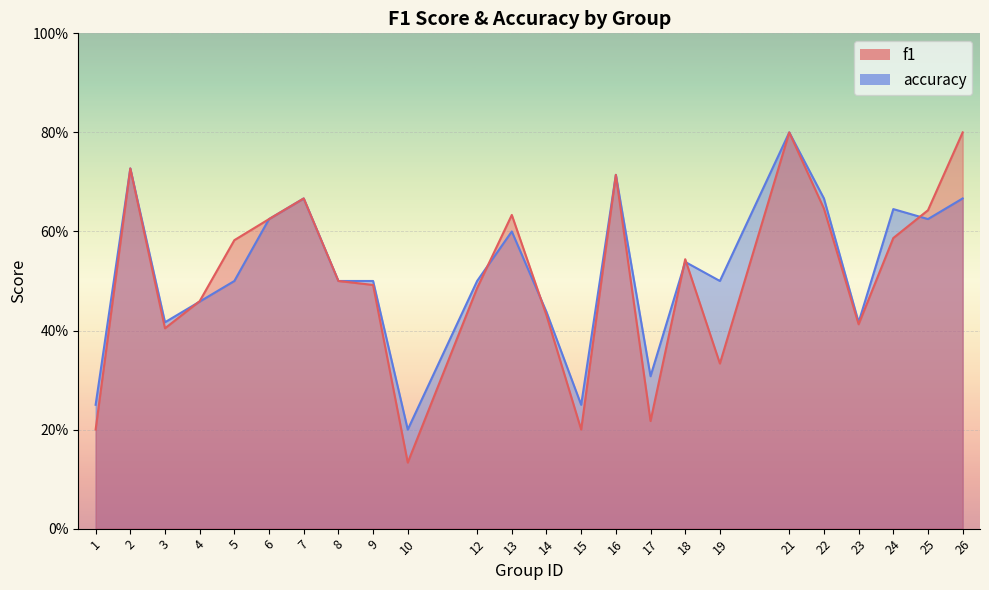

The value of accuracy at 13 is 0.6. True or false?

True